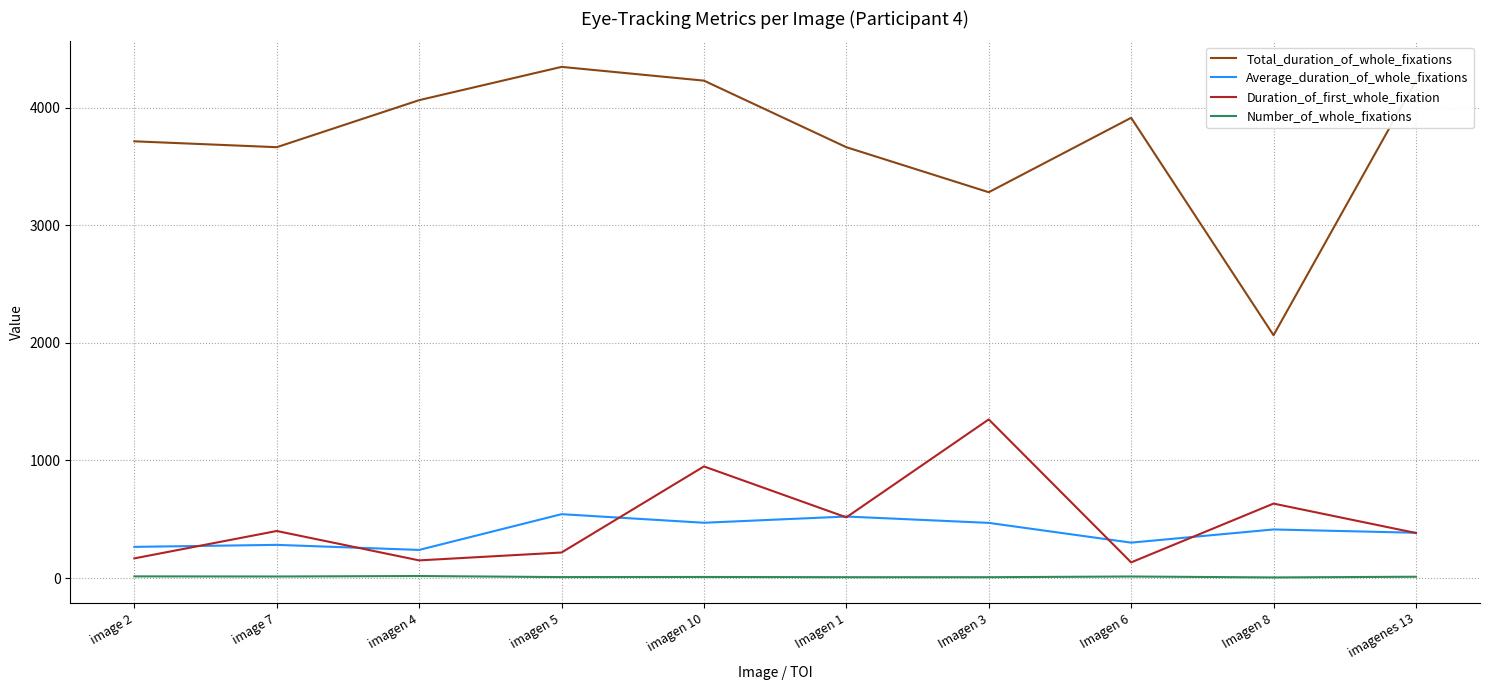

What is the maximum value for Number_of_whole_fixations?

17